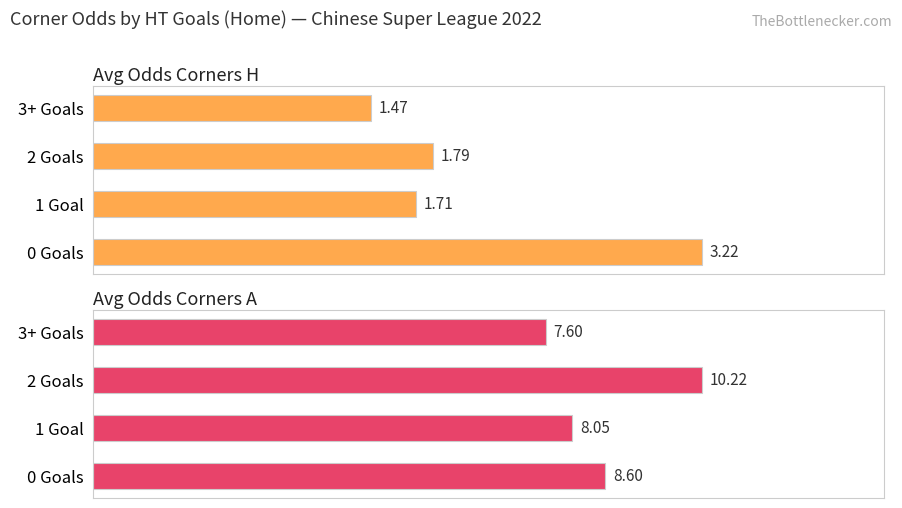

What value does the Avg Odds Corners H series have at 1 Goal?

1.7